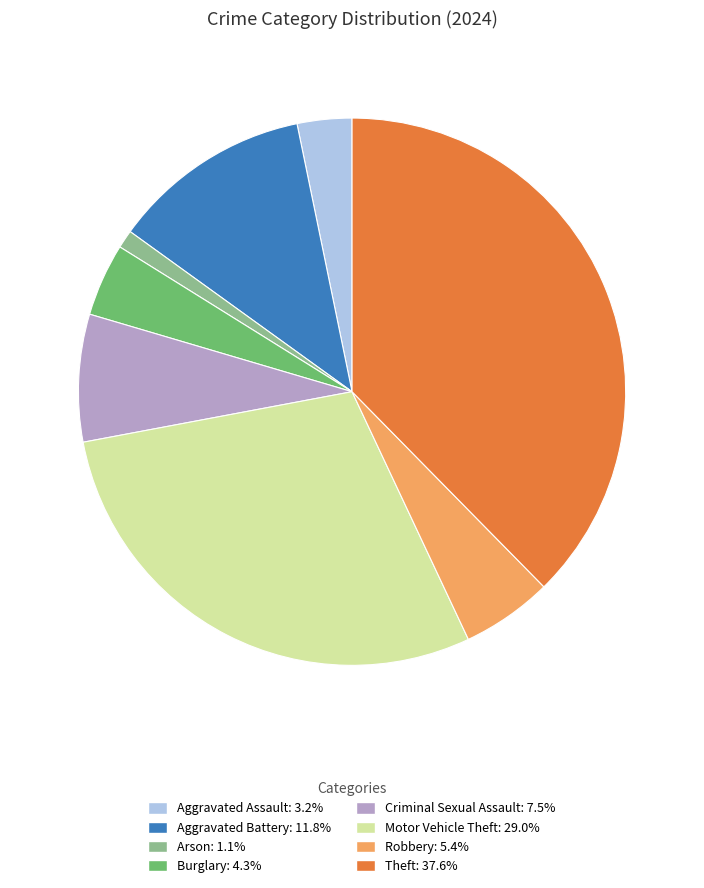

Is Burglary the majority of the pie?

No